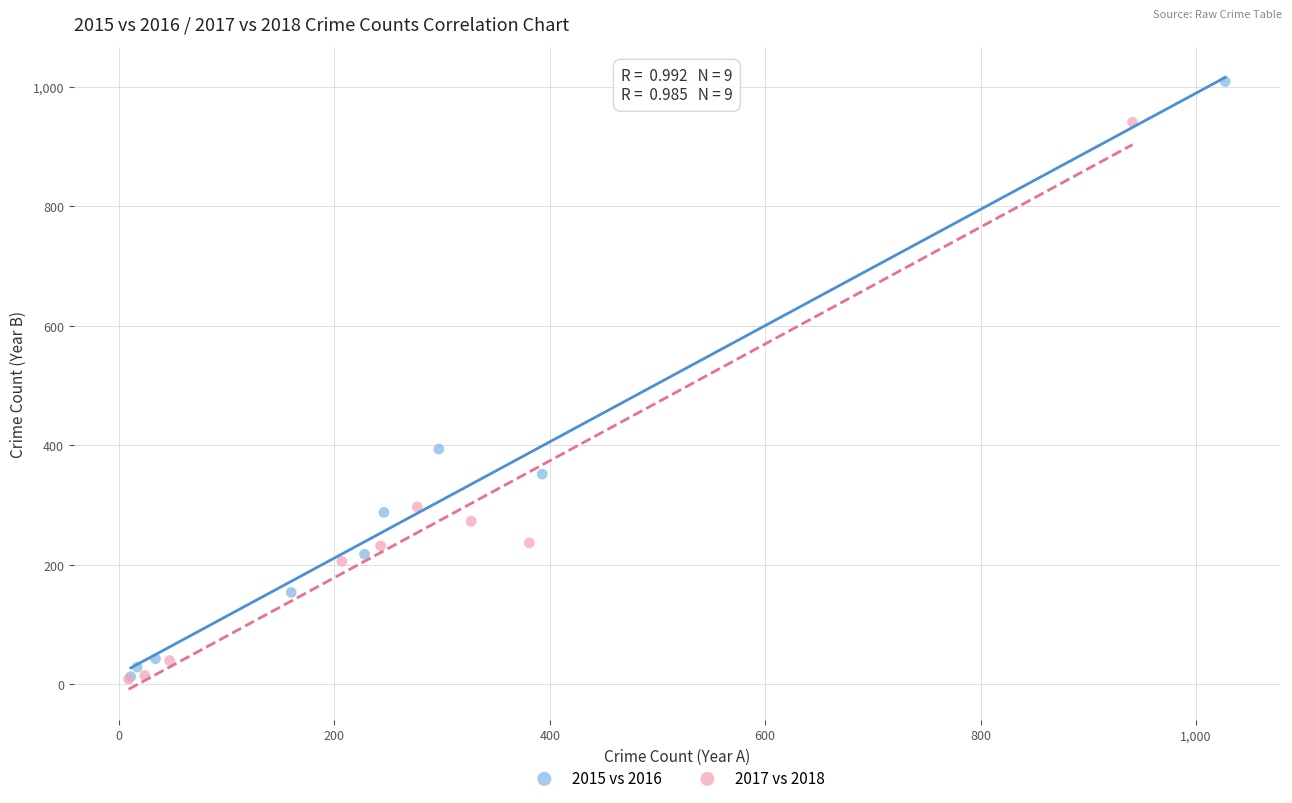

Which series contains the highest Y value?

2015 vs 2016